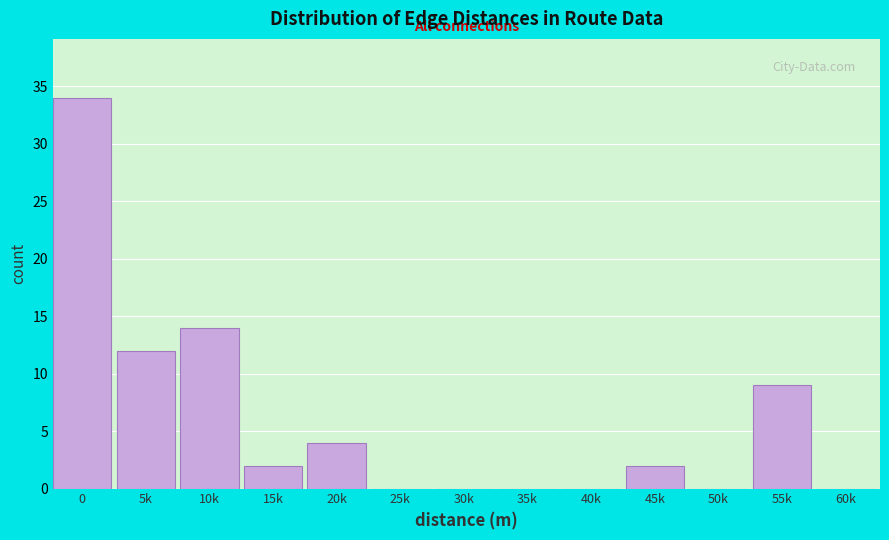

Reading left to right, extract all data points from this chart.

0=34	5k=12	10k=14	15k=2	20k=4	25k=0	30k=0	35k=0	40k=0	45k=2	50k=0	55k=9	60k=0